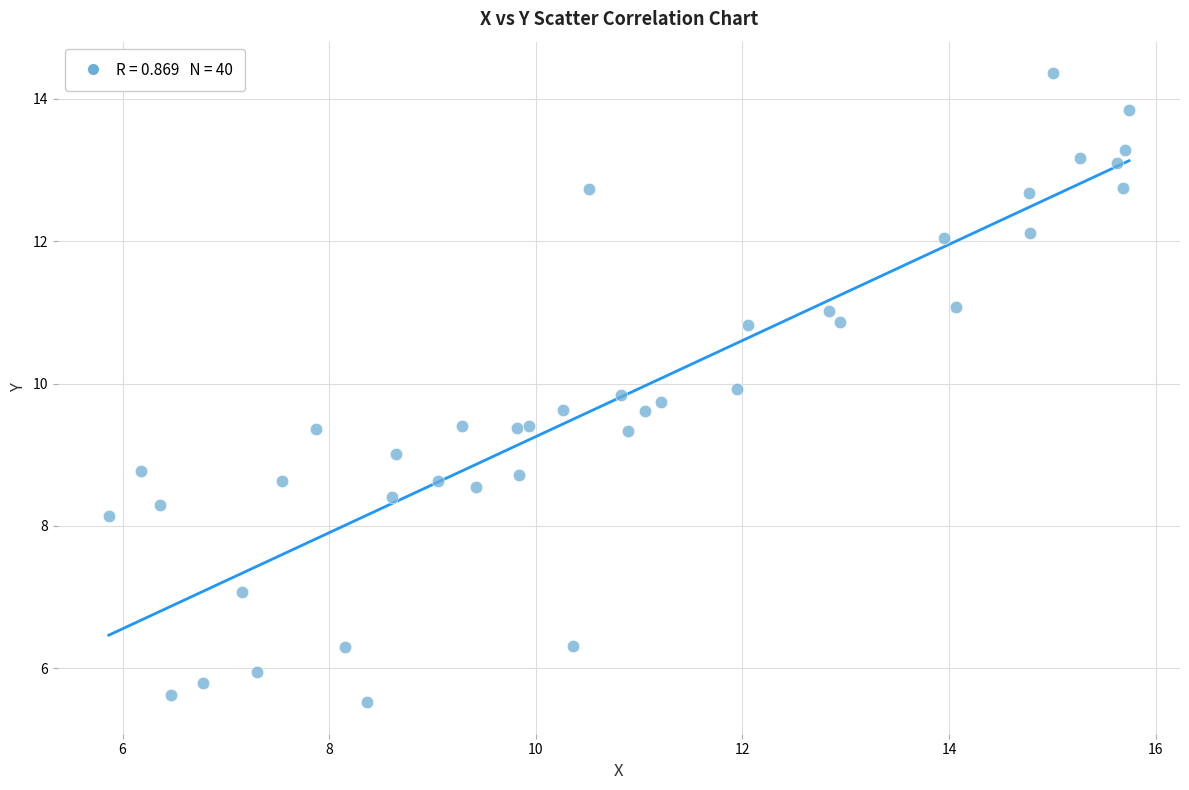

What is the range of Y values (max minus min)?

8.8